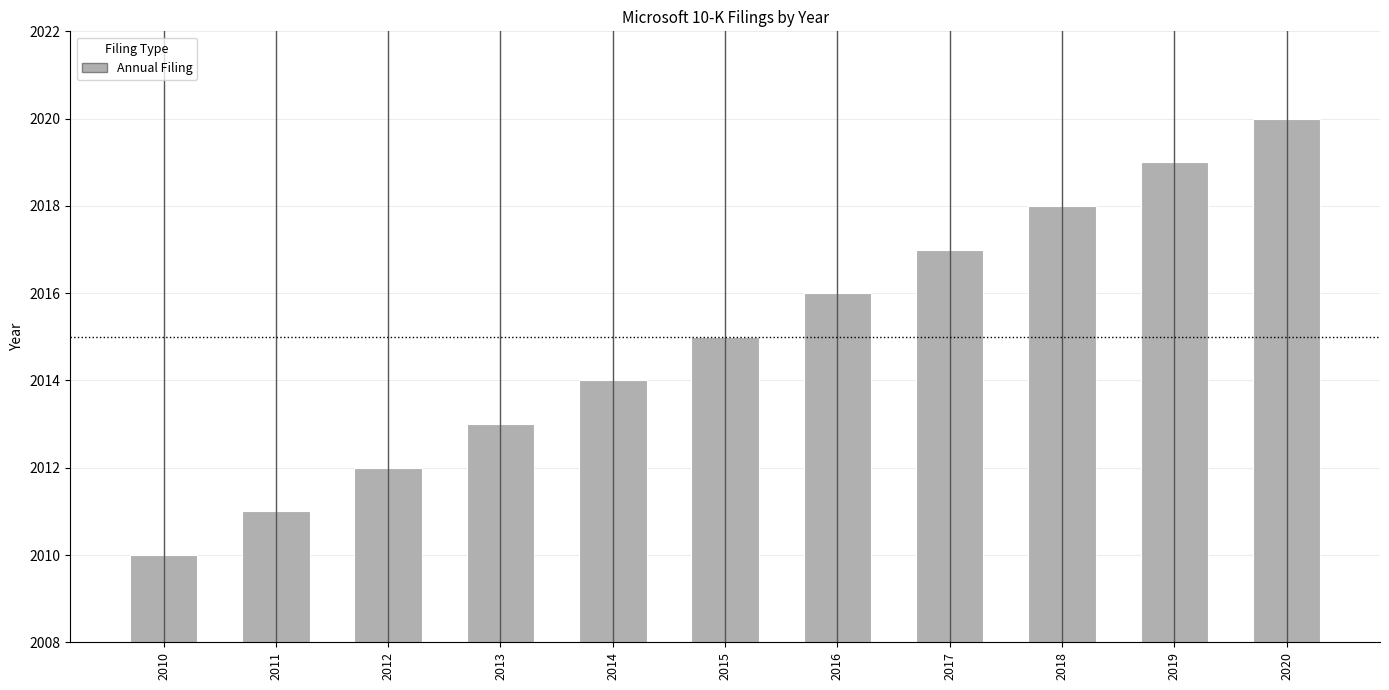

What is the greatest value displayed?

2020